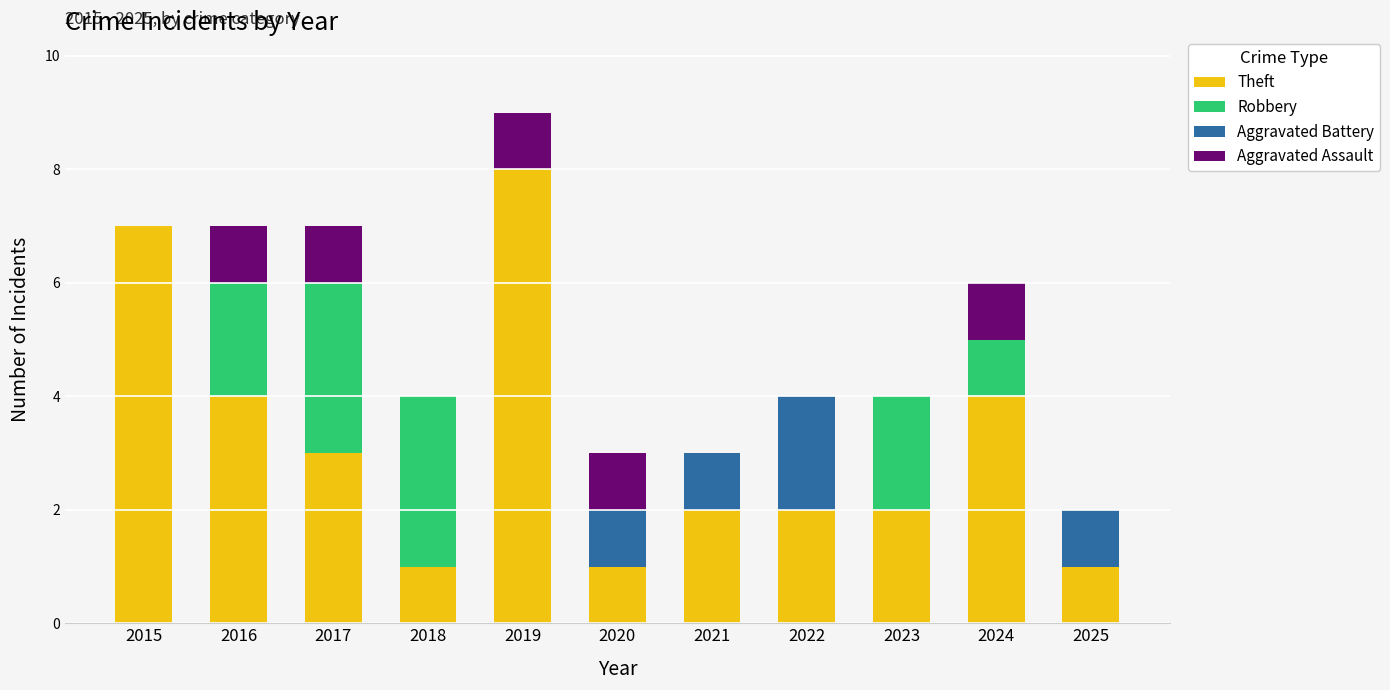

What is the total value across all series at 2020?

3